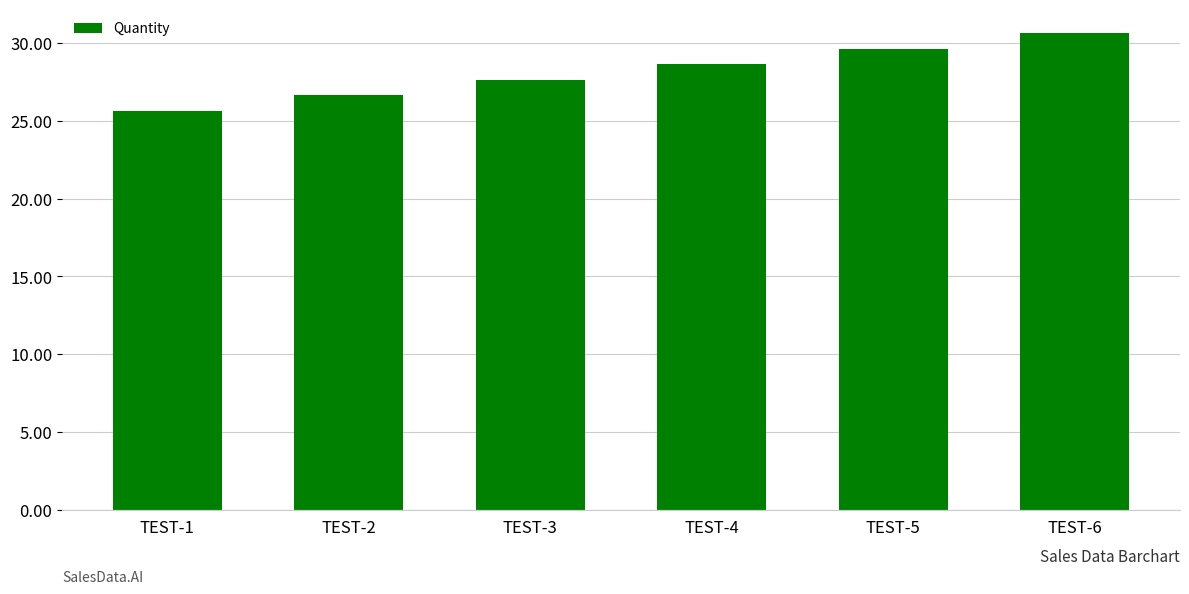

The chart shows a value of 30.6 at TEST-6. True or false?

True